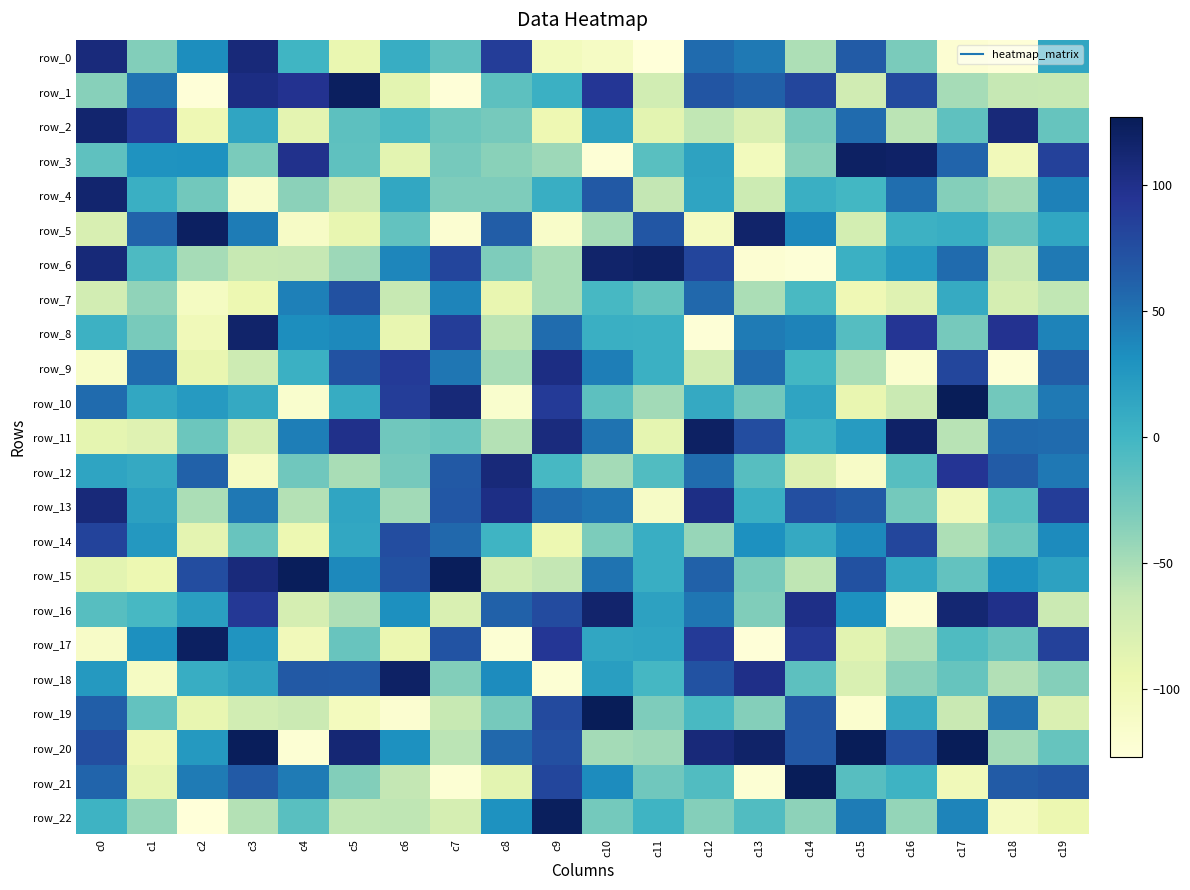

What is the average value of the row_0 series?

-14